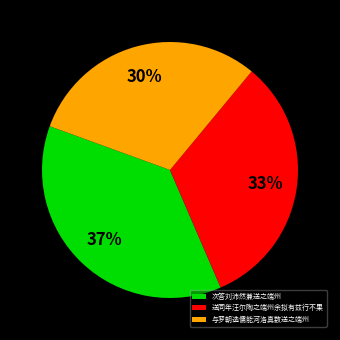

To the nearest percent, what portion does 与罗朝选儒能河洛真数送之端州 represent?

30%